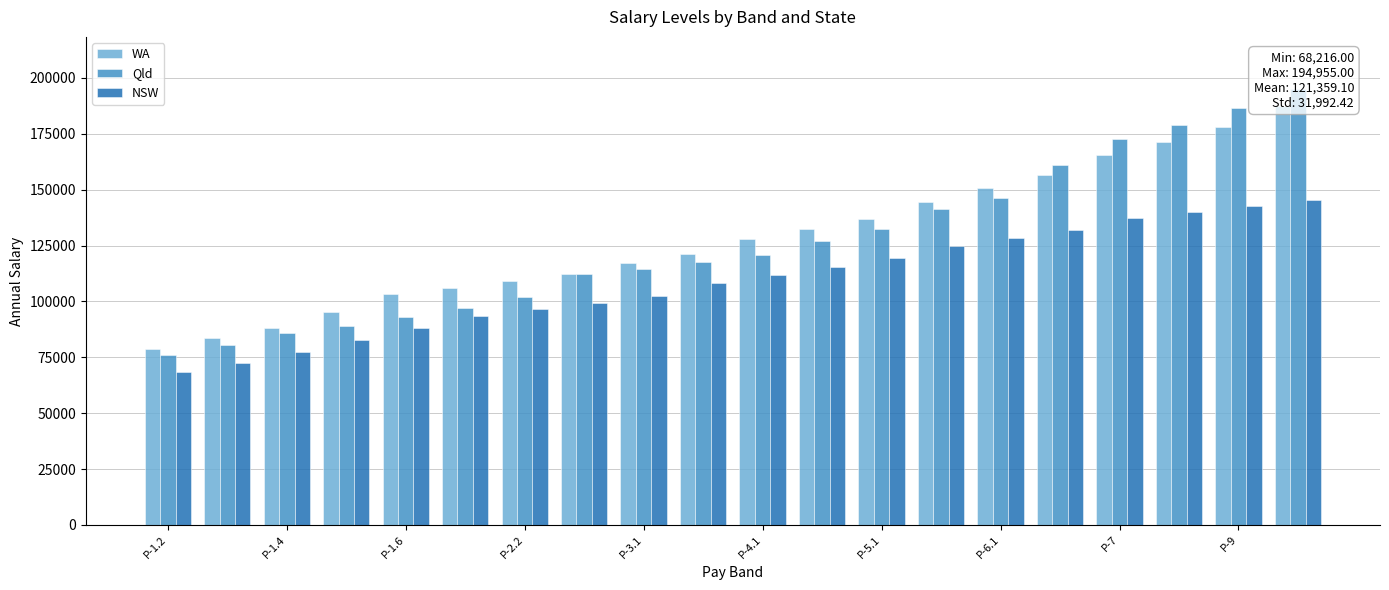

Are the bars horizontal?

No